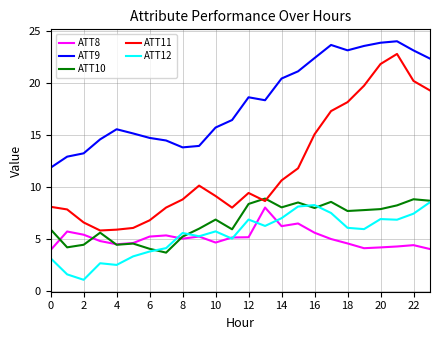

Which series has the widest spread of values?

ATT11